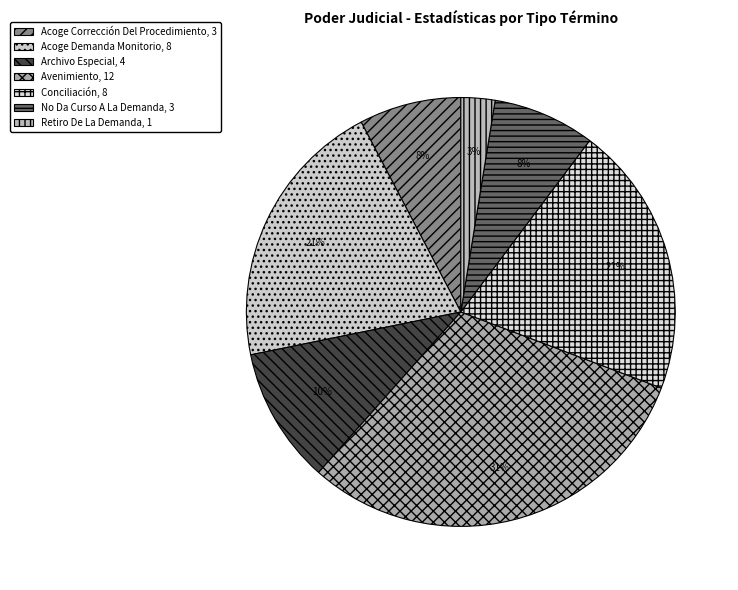

Count the number of slices in the pie.

7